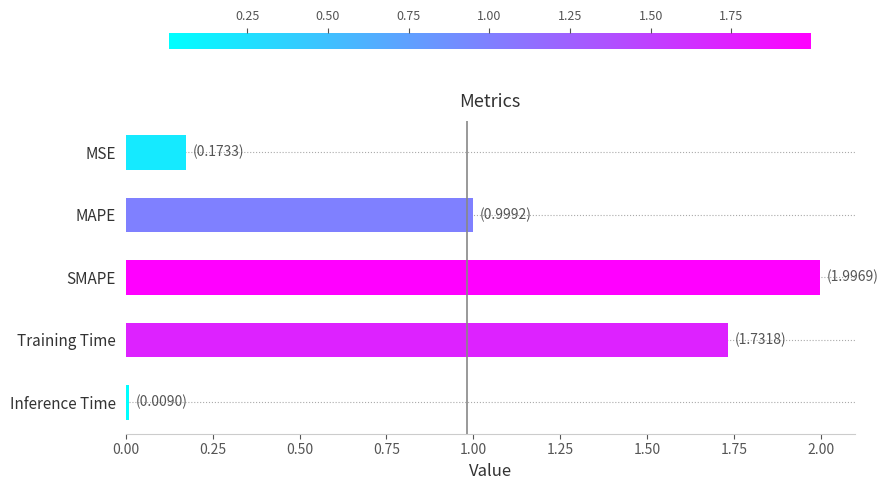

Is it true that the value at Training Time is 1.1?

False